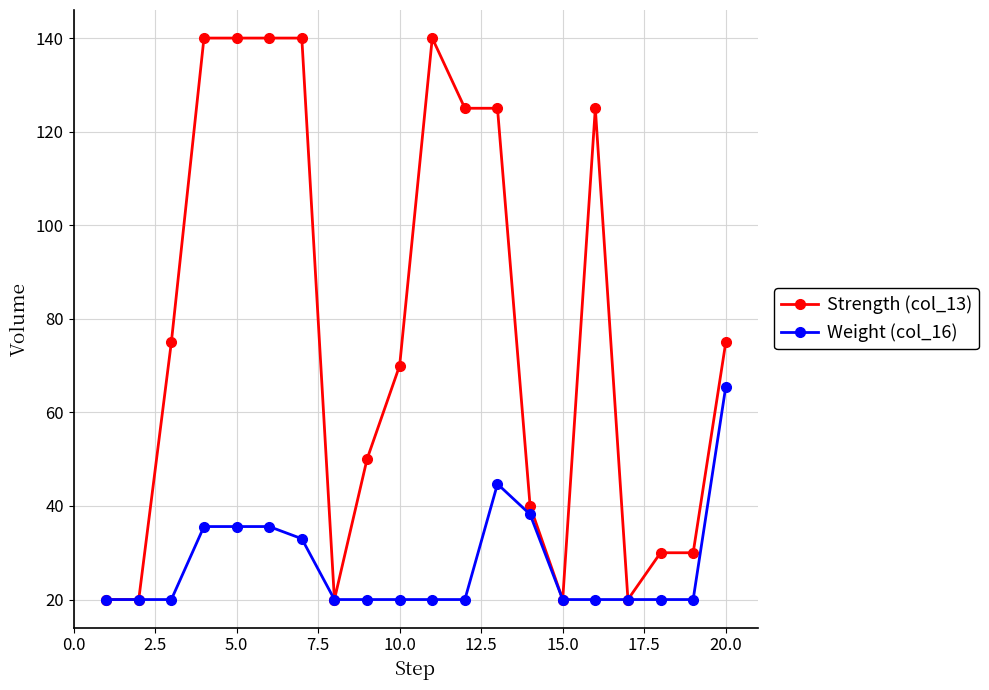

What is the smallest value displayed?

20.0